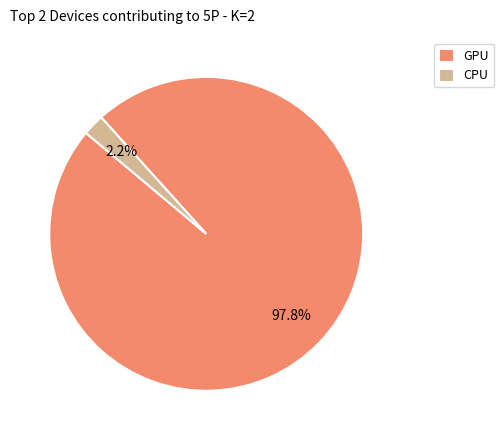

To the nearest percent, what portion does GPU represent?

98%